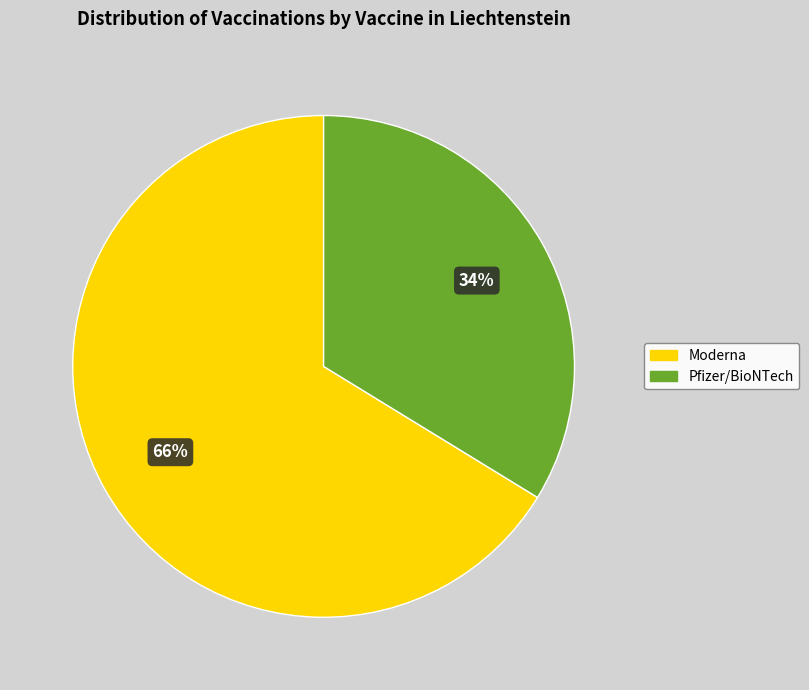

Which slice is the largest?

Moderna